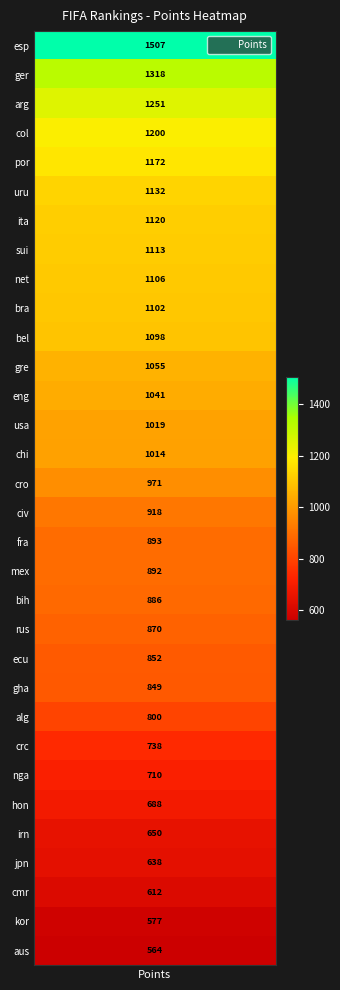

What value does the data have at 2?

1251